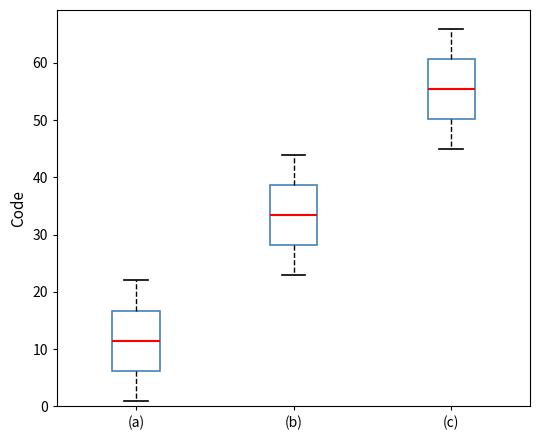

Reading left to right, read every box against the y-axis: the position of its median line, the range the box covers, and the ends of its whiskers. The values are not printed on the chart, so give them approximately, as read against the axis.

(a): median 12, box 6 to 17, whiskers 1 to 22
(b): median 34, box 28 to 39, whiskers 23 to 44
(c): median 56, box 50 to 61, whiskers 45 to 66